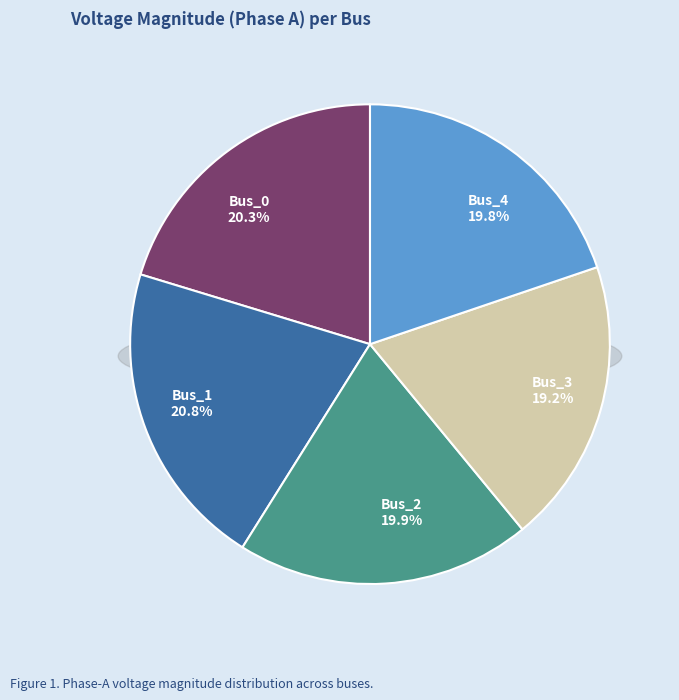

Is it true that Bus_0 is 9% of the pie?

False